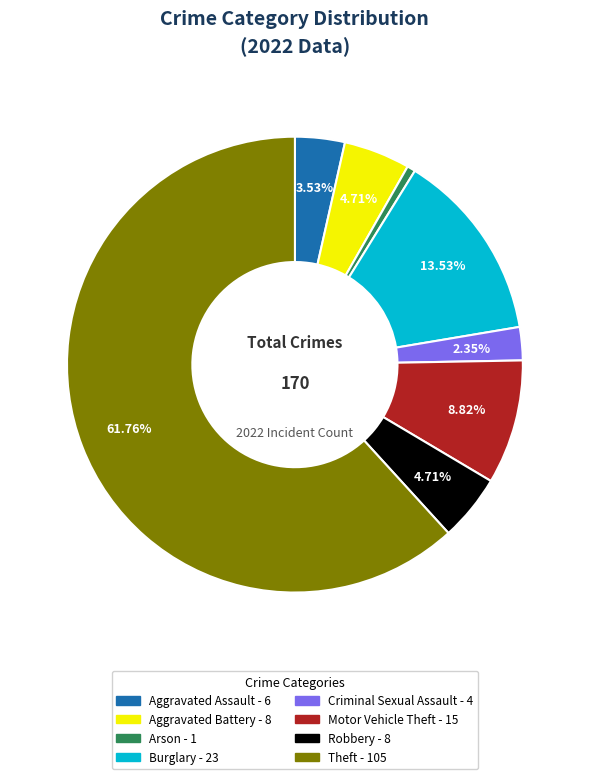

Is the sum of Theft and Motor Vehicle Theft greater than half?

Yes